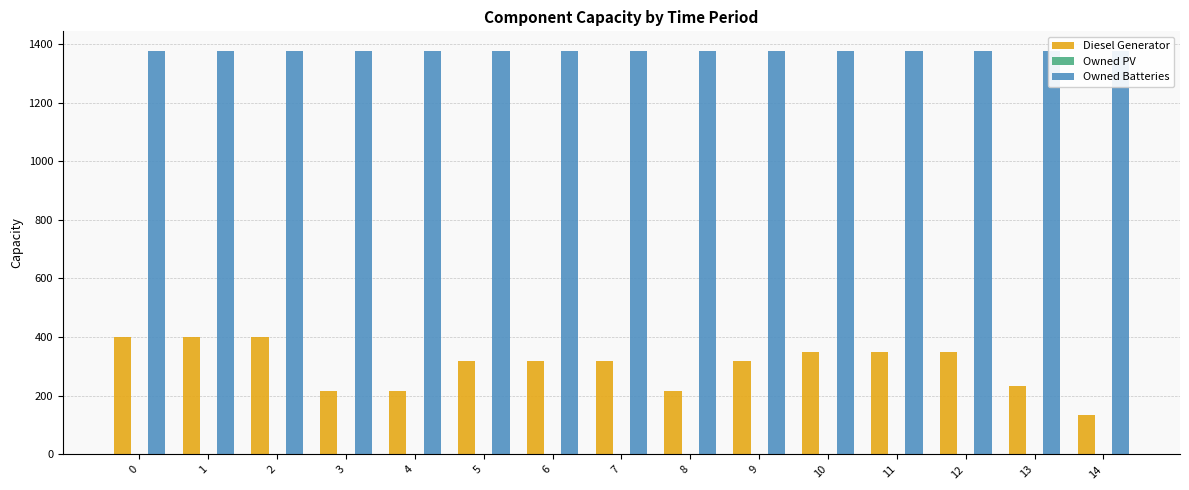

Rank the categories by Owned PV value from lowest to highest.

0, 1, 2, 3, 4, 5, 6, 7, 8, 9, 10, 11, 12, 13, 14